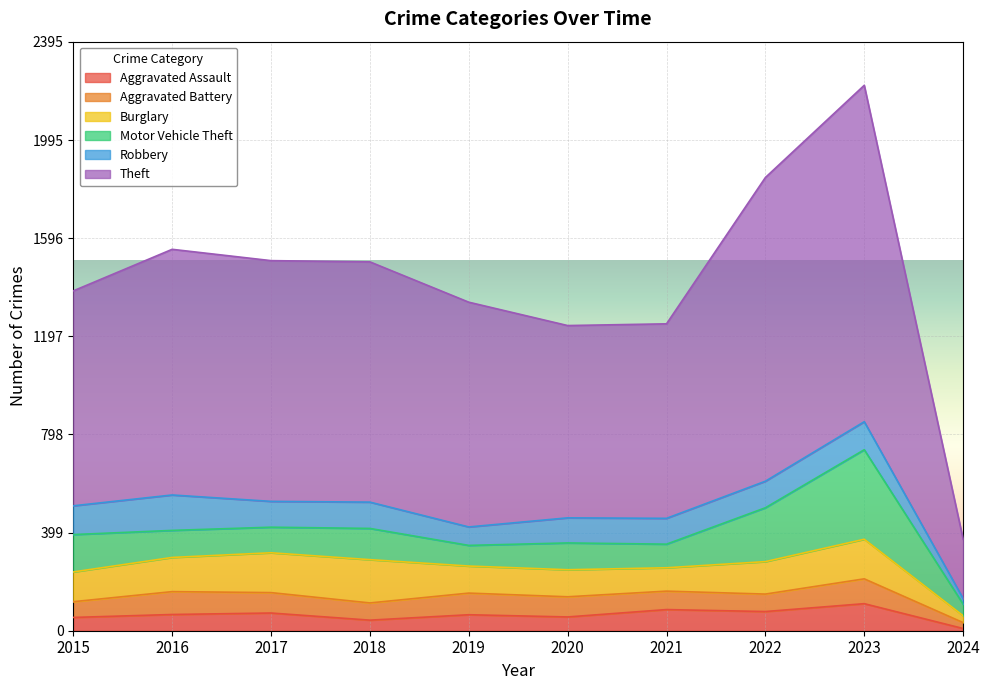

True or false: Aggravated Battery and Burglary intersect in this chart.

False